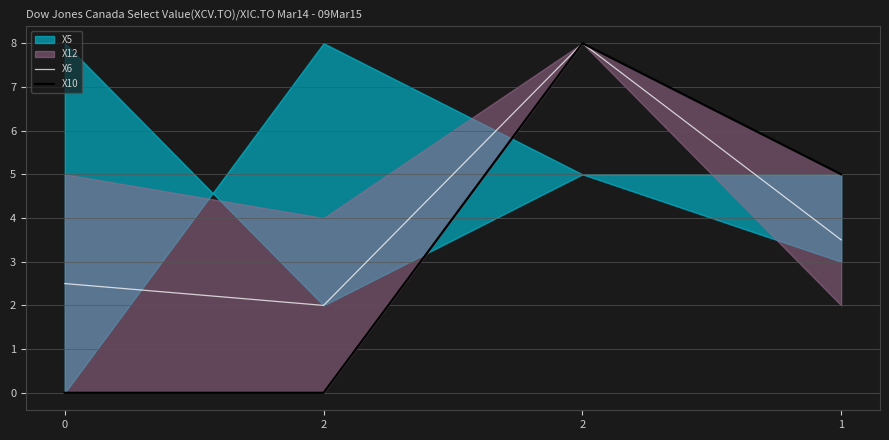

Rank the series at 2 from lowest to highest value.

X10, X6